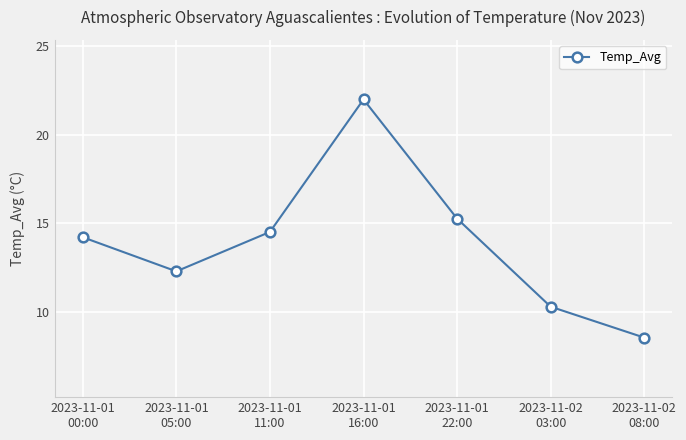

How many interior local peaks (higher than both neighbors) does the data have?

1